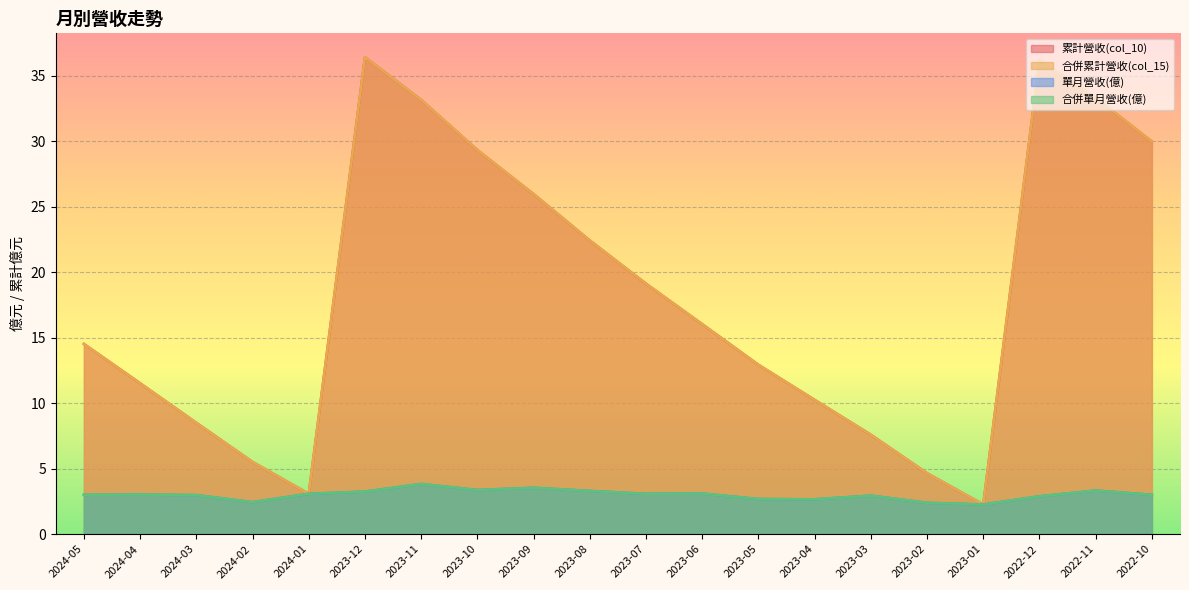

In 累計營收(col_10), how many points are higher than both neighbors (excluding endpoints)?

2